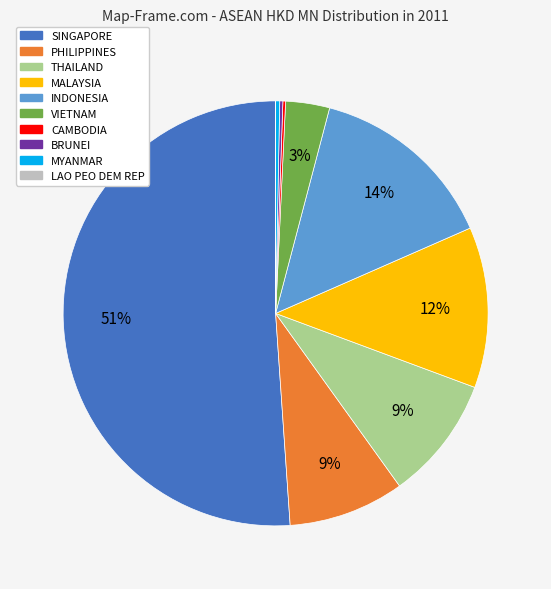

Which category accounts for the majority?

SINGAPORE